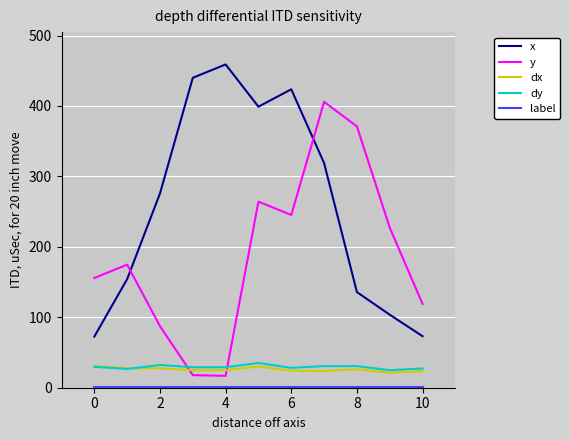

After their last crossing, which series has the higher values: y or dx?

y